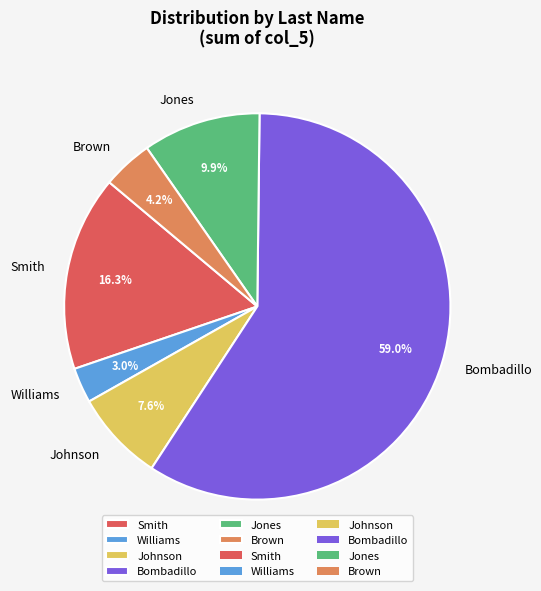

Is it true that Johnson is 1% of the pie?

False